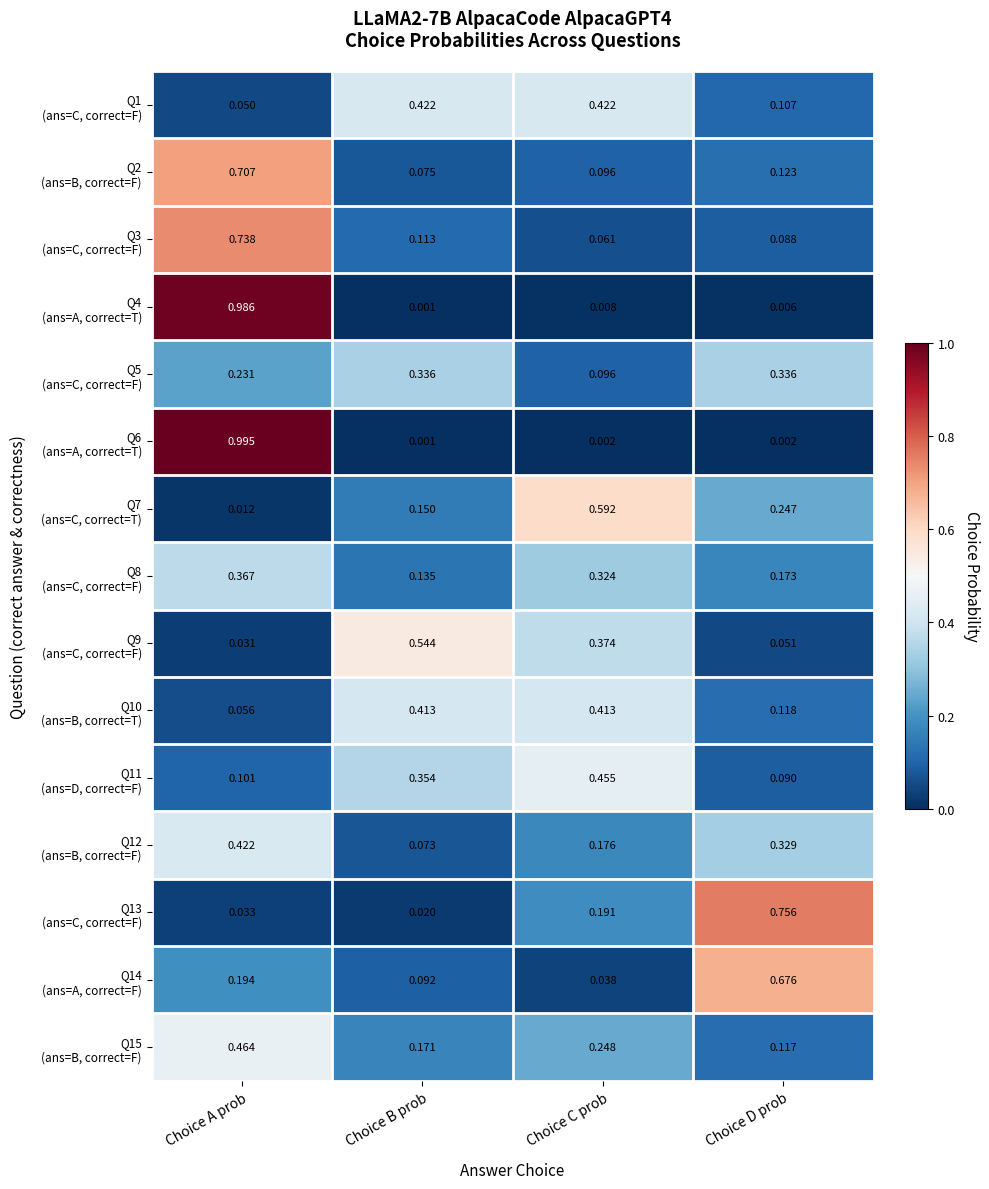

Which label corresponds to the largest value in the chart?

Choice A prob